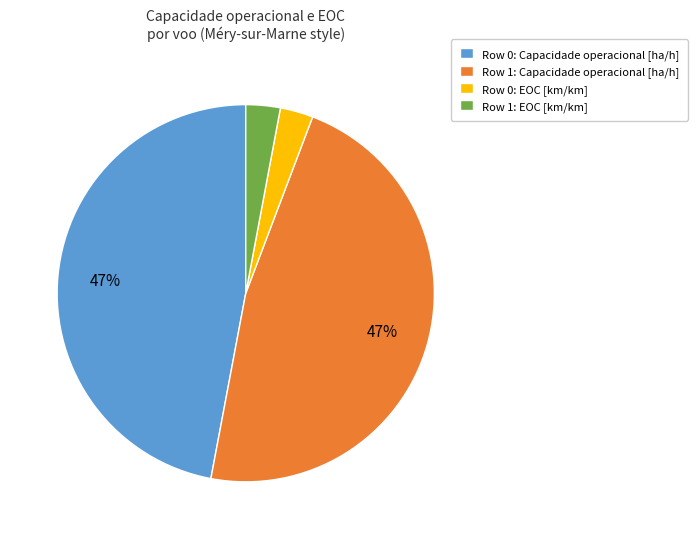

Does any single category account for the majority?

No